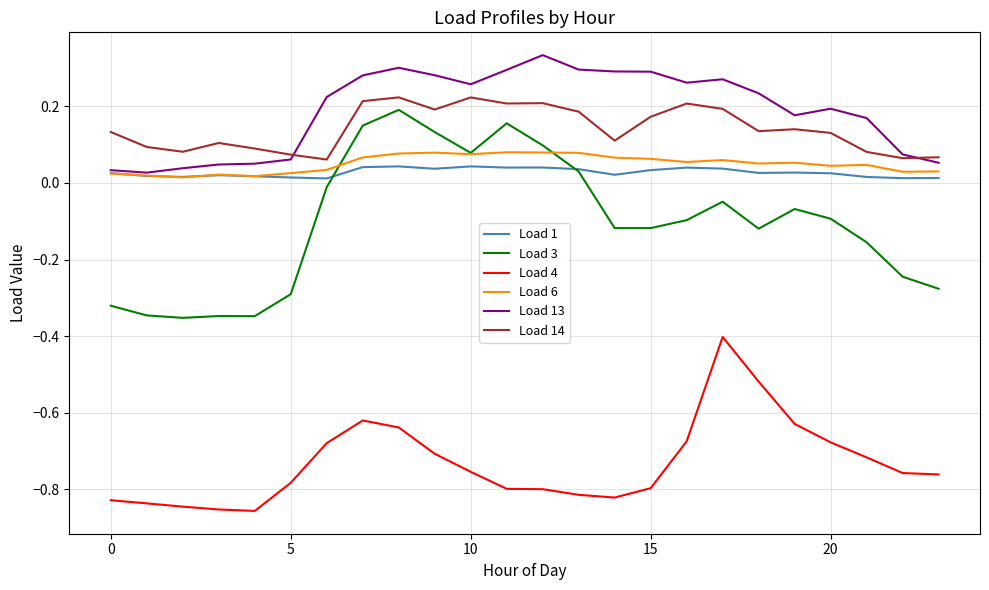

How many distinct data groups are displayed?

6